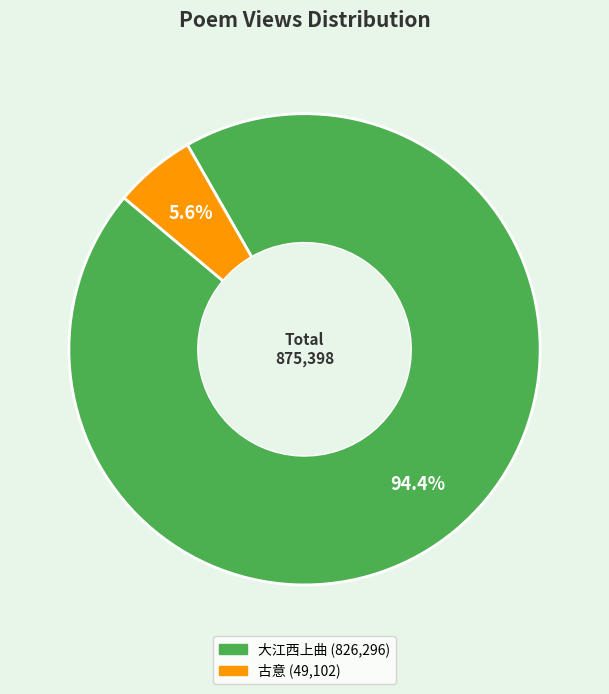

Count the number of slices in the pie.

2